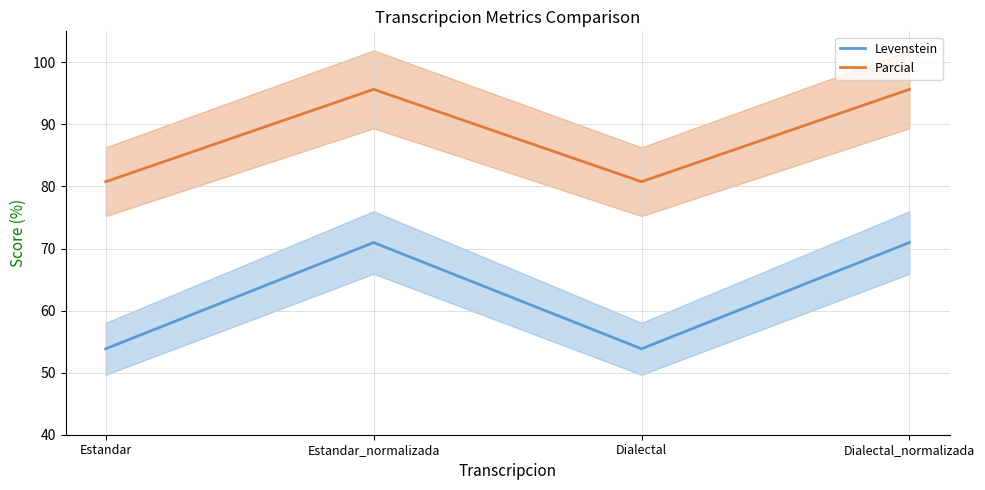

Is it true that Levenstein equals 88.6 at Estandar?

False